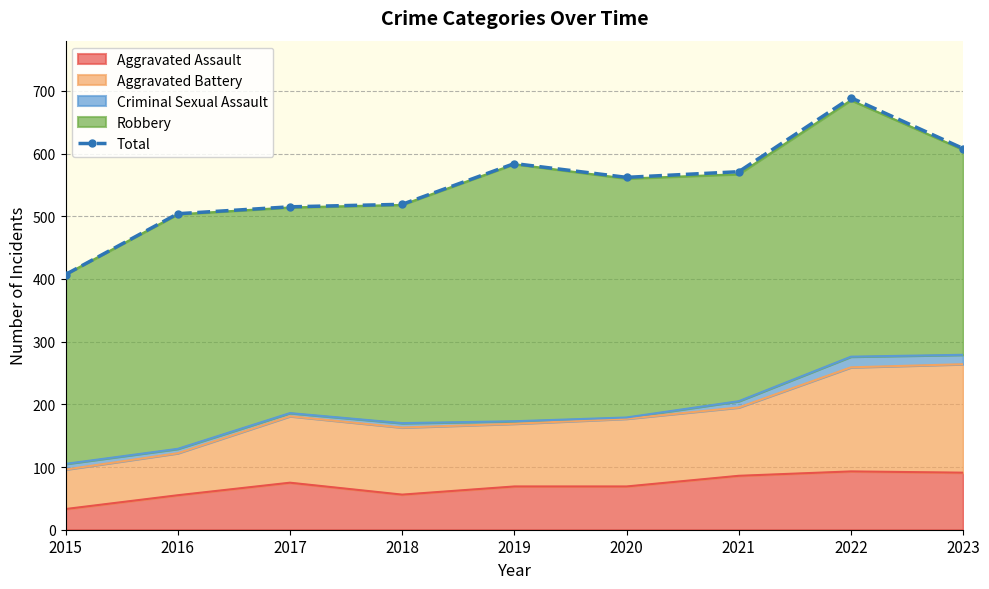

What is the value of the 5th point from the left?

584